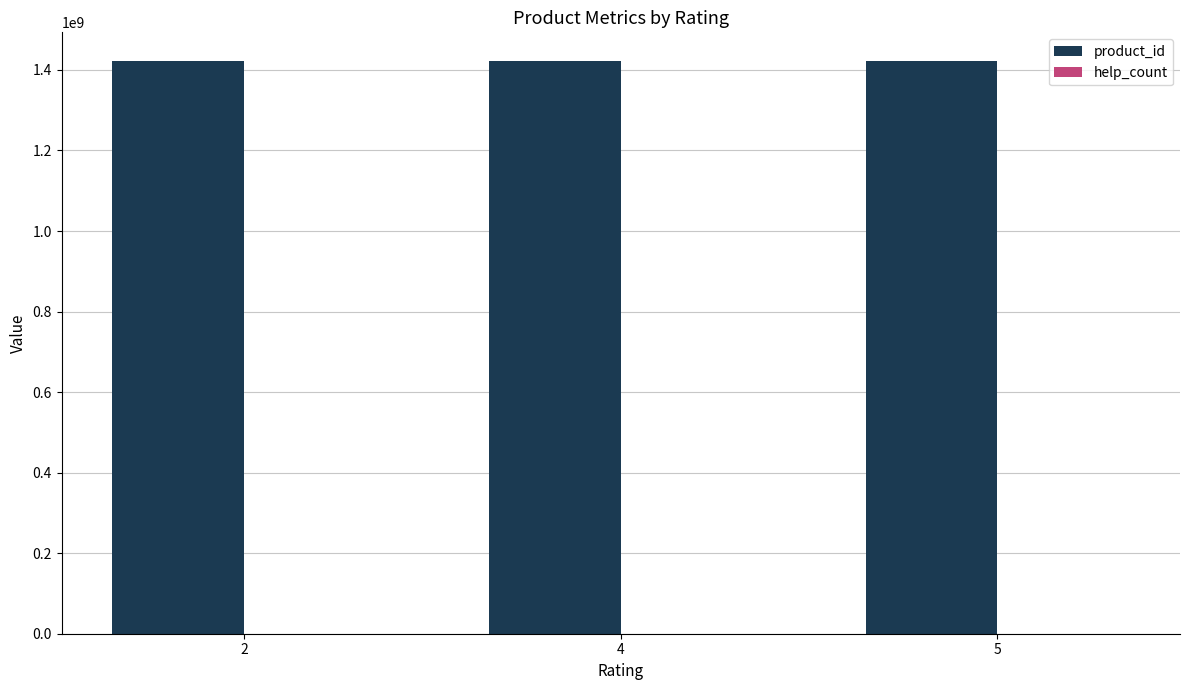

What is the average value of the product_id series?

1422216278